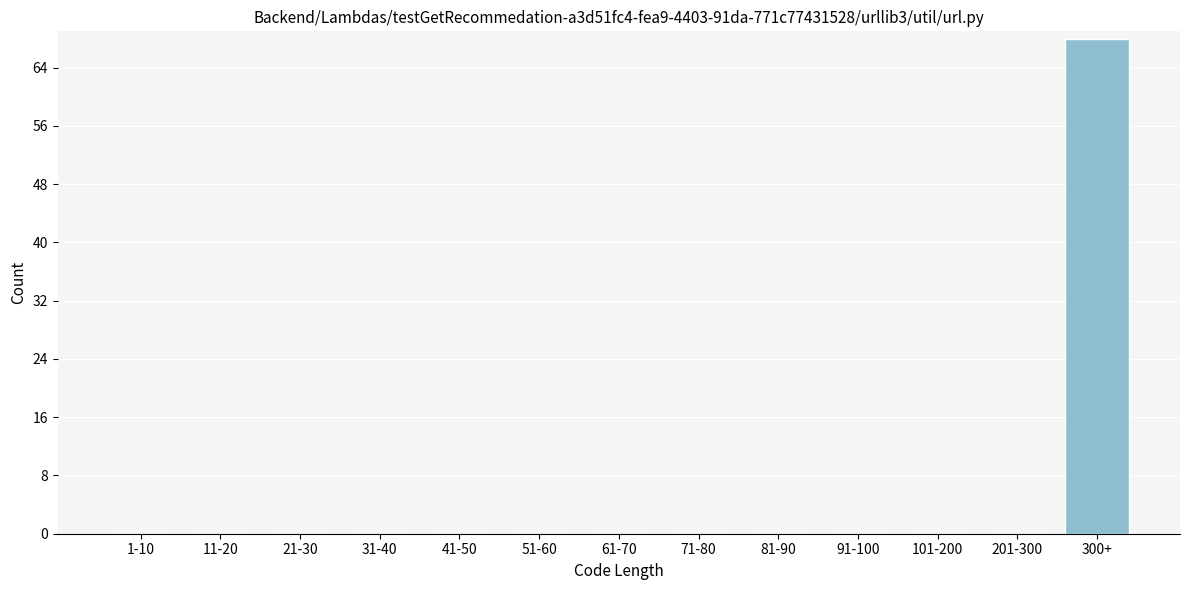

Reading left to right, list all the values displayed in this chart.

1-10=0	11-20=0	21-30=0	31-40=0	41-50=0	51-60=0	61-70=0	71-80=0	81-90=0	91-100=0	101-200=0	201-300=0	300+=68